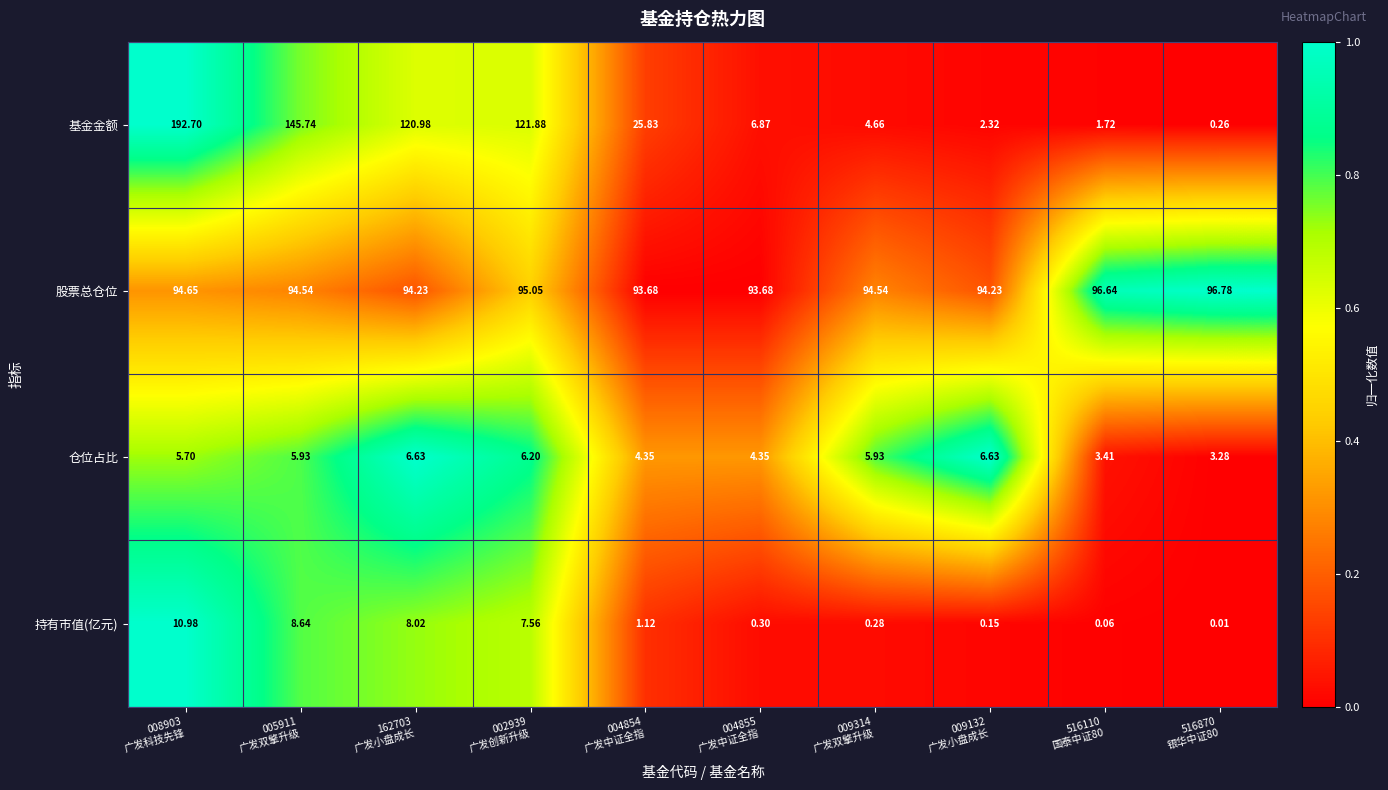

How many categories are shown in the chart?

10